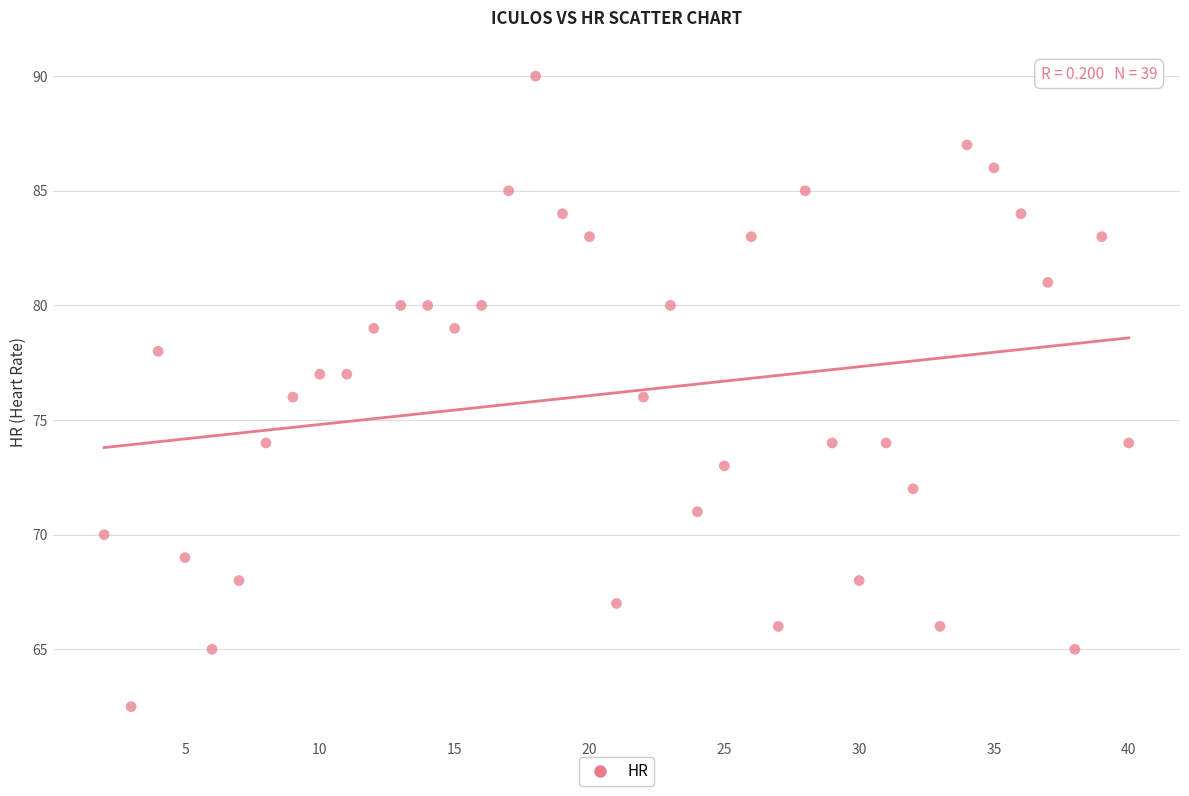

What is the range of Y values (max minus min)?

27.5